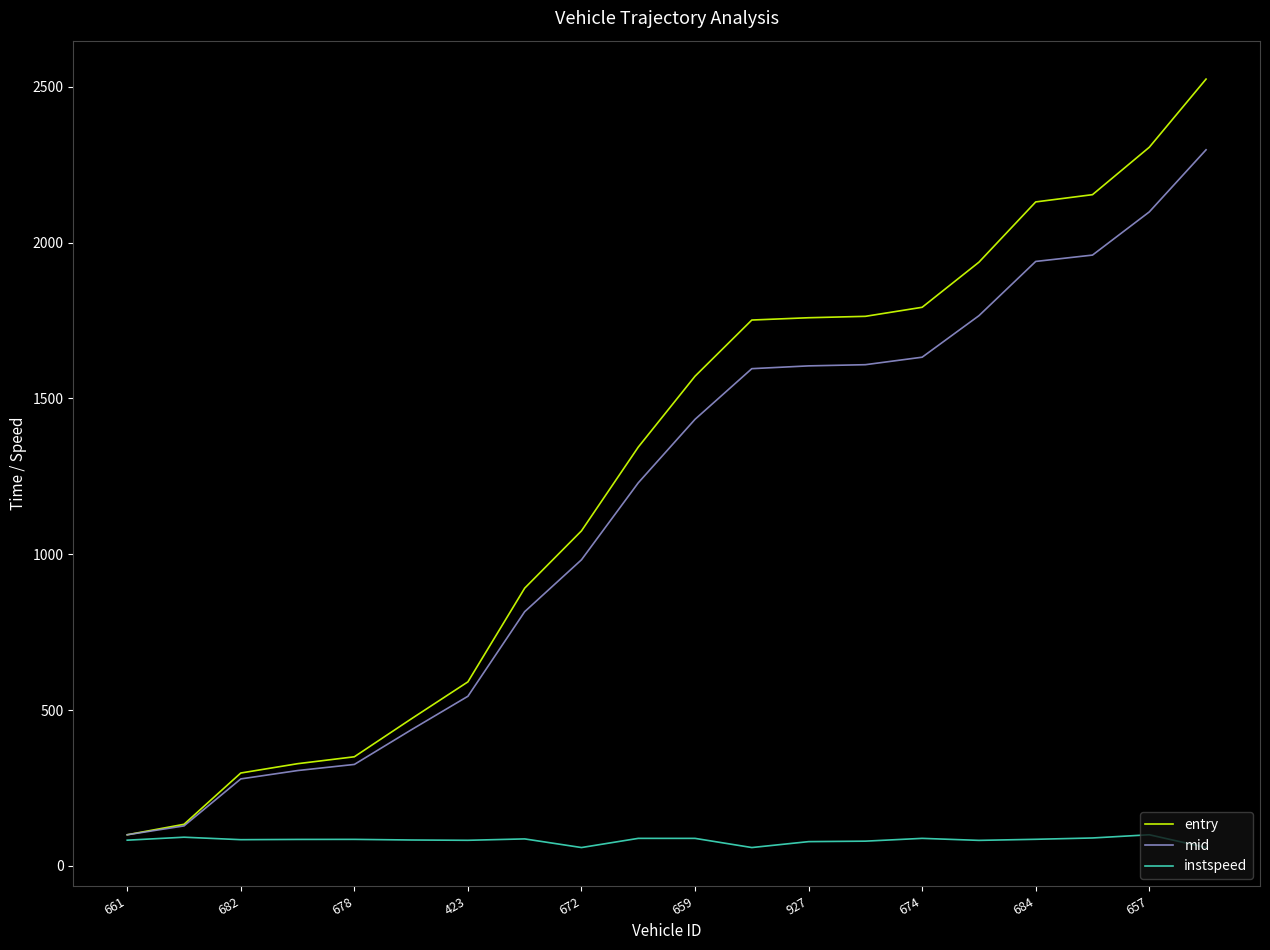

Which series has the largest total across all categories?

entry